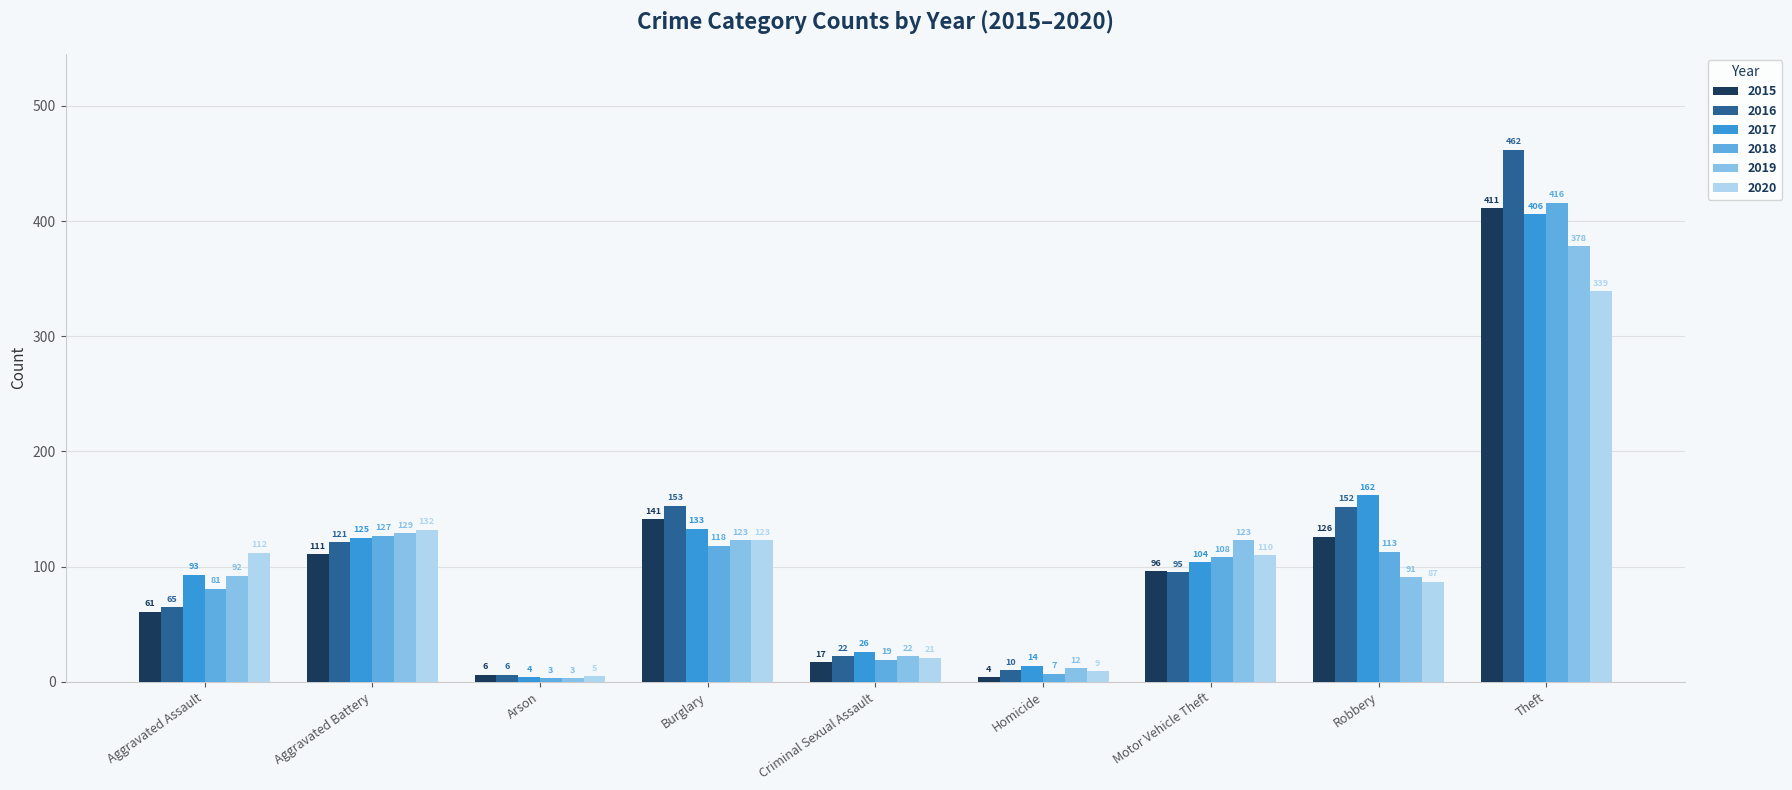

Rank the categories by 2018 value from highest to lowest.

Theft, Aggravated Battery, Burglary, Robbery, Motor Vehicle Theft, Aggravated Assault, Criminal Sexual Assault, Homicide, Arson